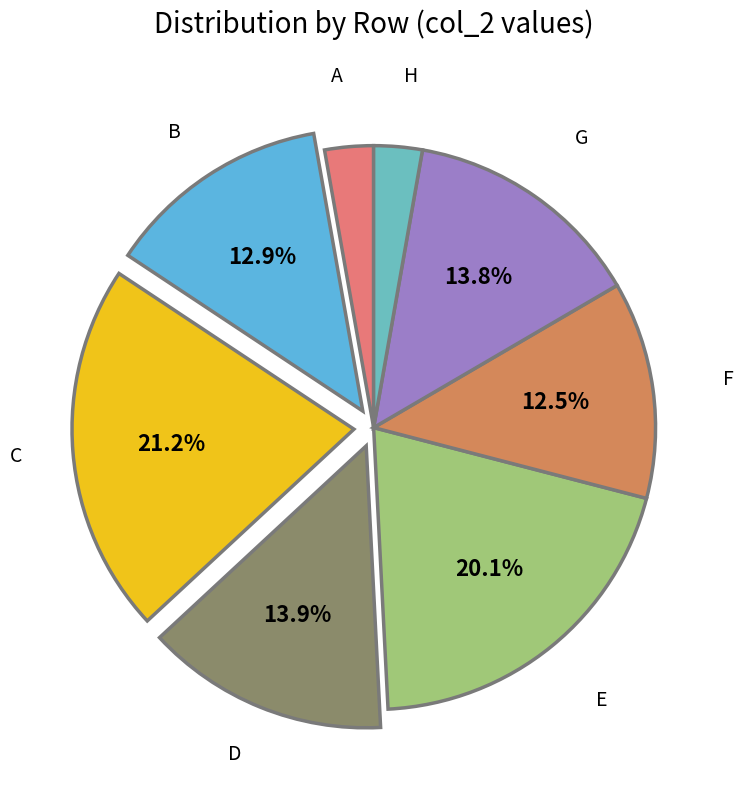

Which slice is the smallest?

H